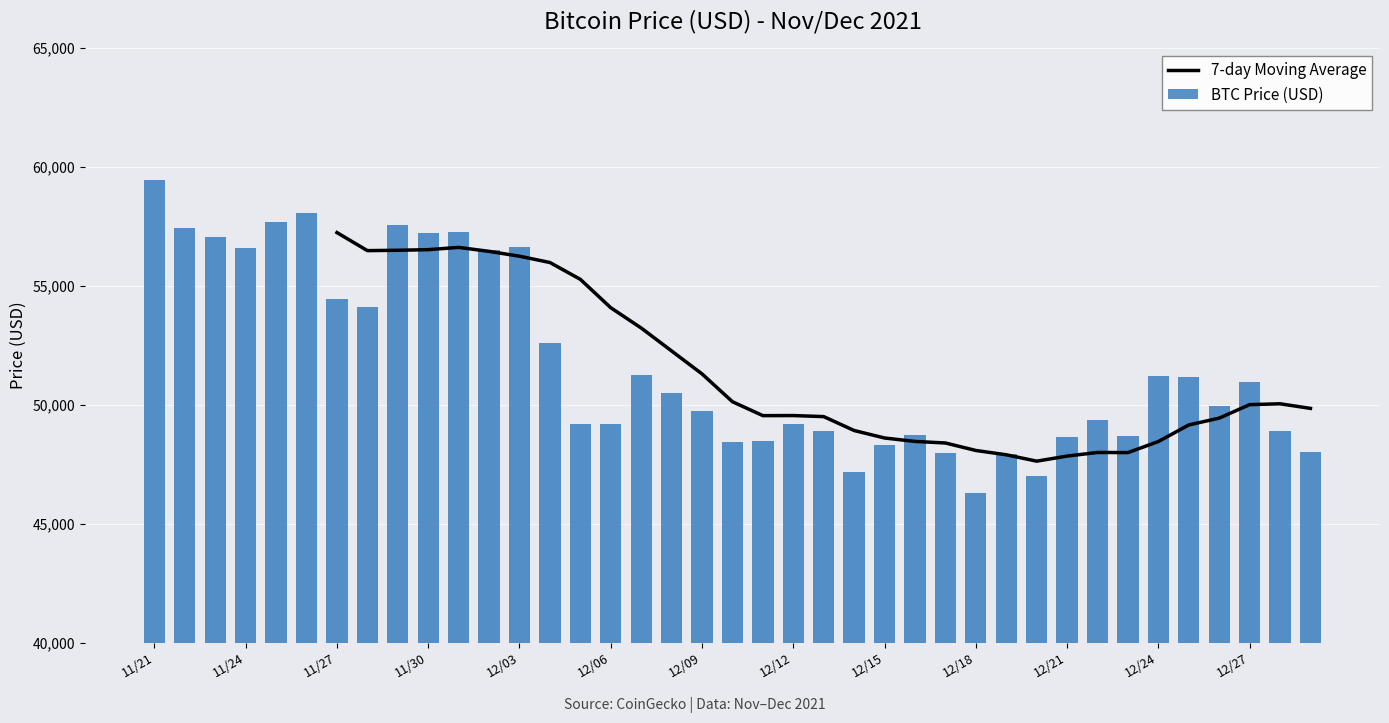

What is the average value of the BTC Price (USD) series?

51740